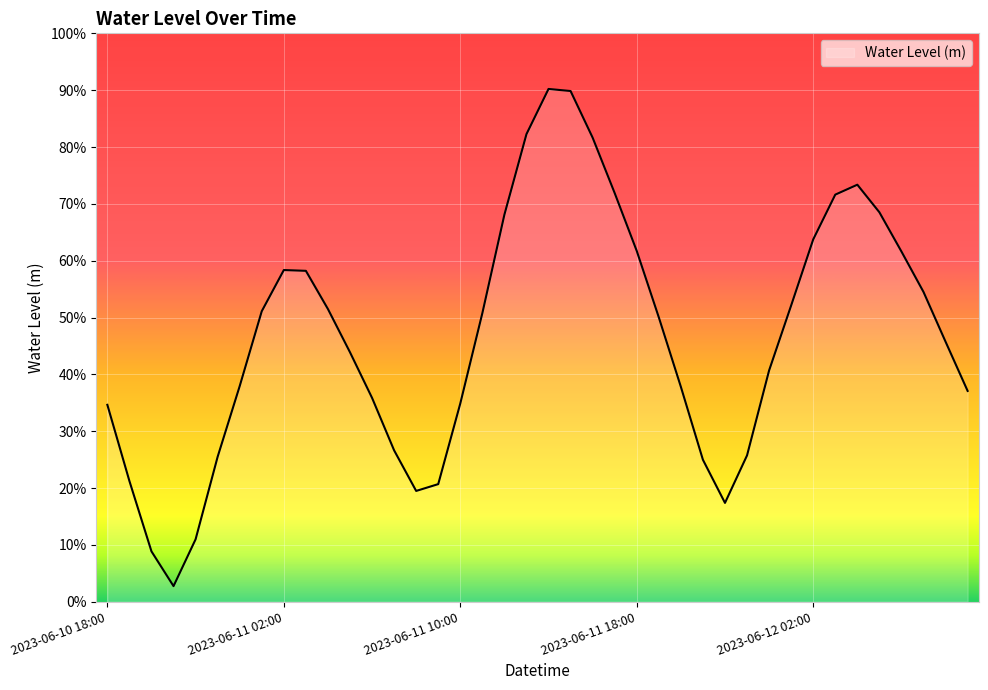

List the labels in order of value, largest first.

2023-06-11 14:00, 2023-06-11 15:00, 2023-06-11 13:00, 2023-06-11 16:00, 2023-06-12 04:00, 2023-06-11 17:00, 2023-06-12 03:00, 2023-06-12 05:00, 2023-06-11 12:00, 2023-06-12 02:00, 2023-06-11 18:00, 2023-06-12 06:00, 2023-06-11 02:00, 2023-06-11 03:00, 2023-06-12 07:00, 2023-06-12 01:00, 2023-06-11 04:00, 2023-06-11 01:00, 2023-06-11 11:00, 2023-06-11 19:00, 2023-06-12 08:00, 2023-06-11 05:00, 2023-06-12 00:00, 2023-06-11 00:00, 2023-06-11 20:00, 2023-06-12 09:00, 2023-06-11 06:00, 2023-06-11 10:00, 2023-06-10 18:00, 2023-06-11 07:00, 2023-06-11 23:00, 2023-06-10 23:00, 2023-06-11 21:00, 2023-06-10 19:00, 2023-06-11 09:00, 2023-06-11 08:00, 2023-06-11 22:00, 2023-06-10 22:00, 2023-06-10 20:00, 2023-06-10 21:00